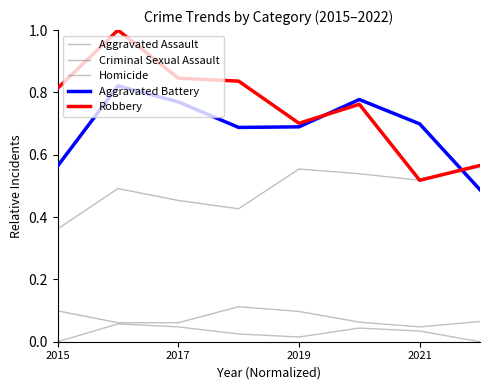

What is the label of the 8th point from the right?

2015